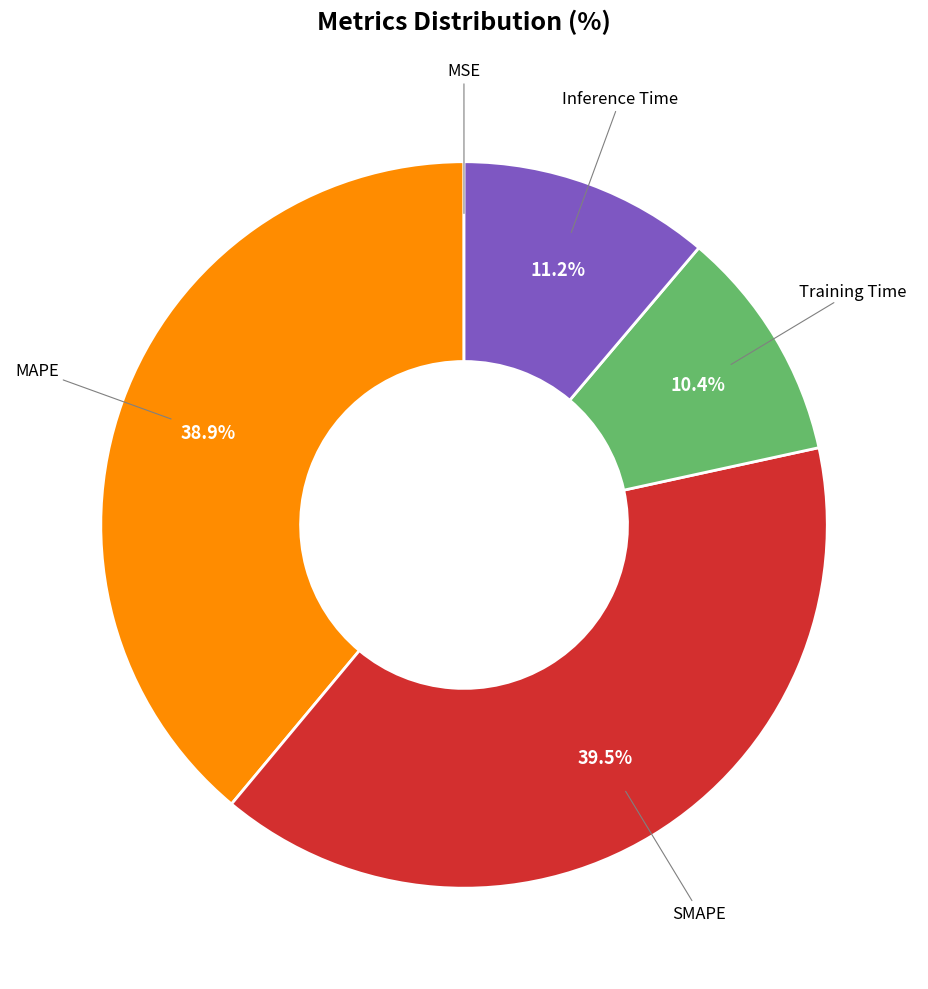

Is there any slice that represents more than half of the pie?

No